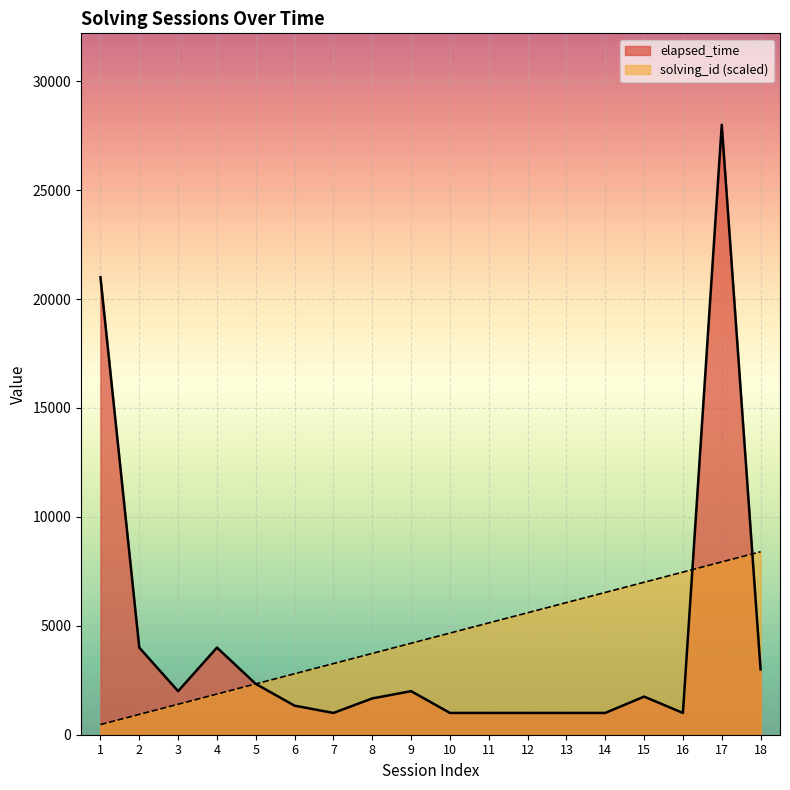

Rank the series by their average value, from highest to lowest.

solving_id, elapsed_time